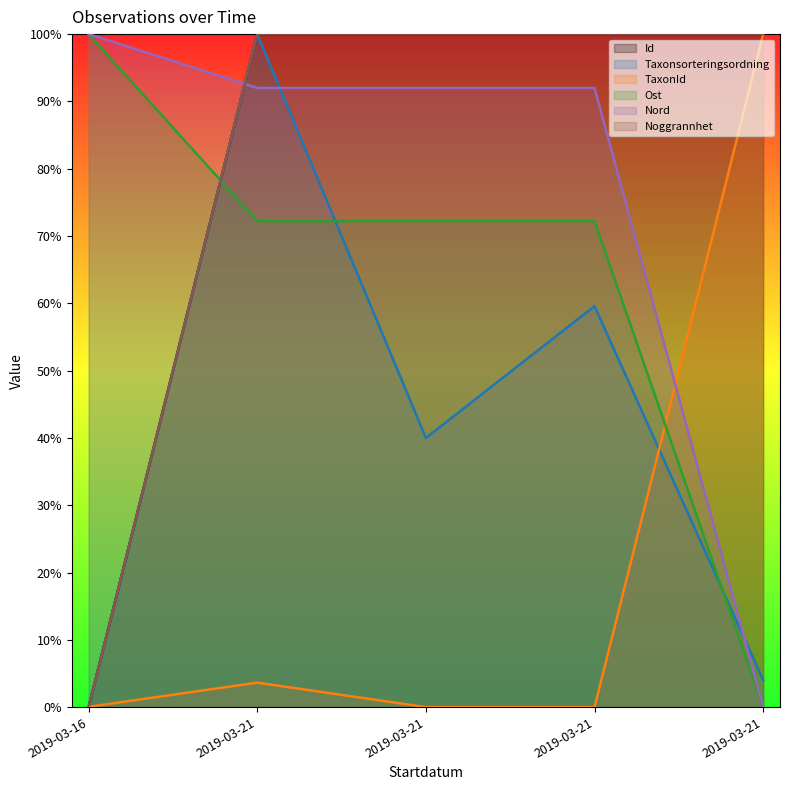

Is it true that Noggrannhet equals -48.0 at 2019-03-16?

False